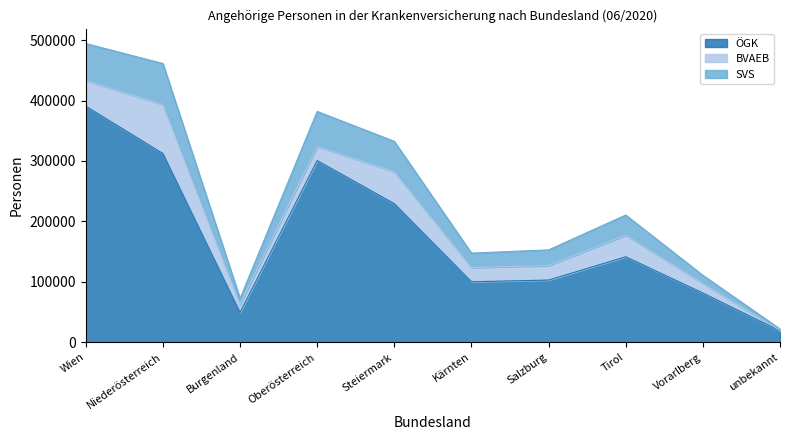

Which label corresponds to the smallest value in the chart?

unbekannt